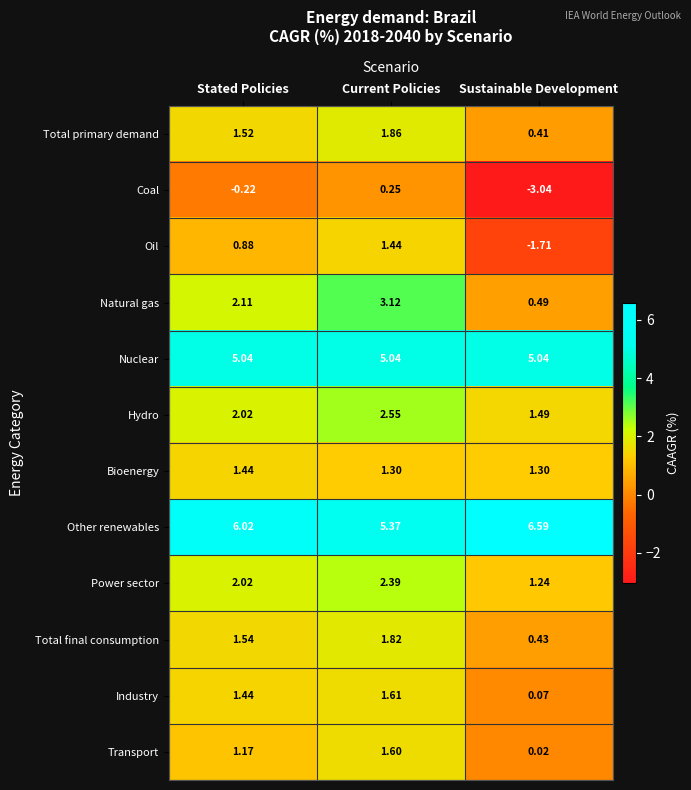

At which category is the sum across all series the highest?

Current Policies